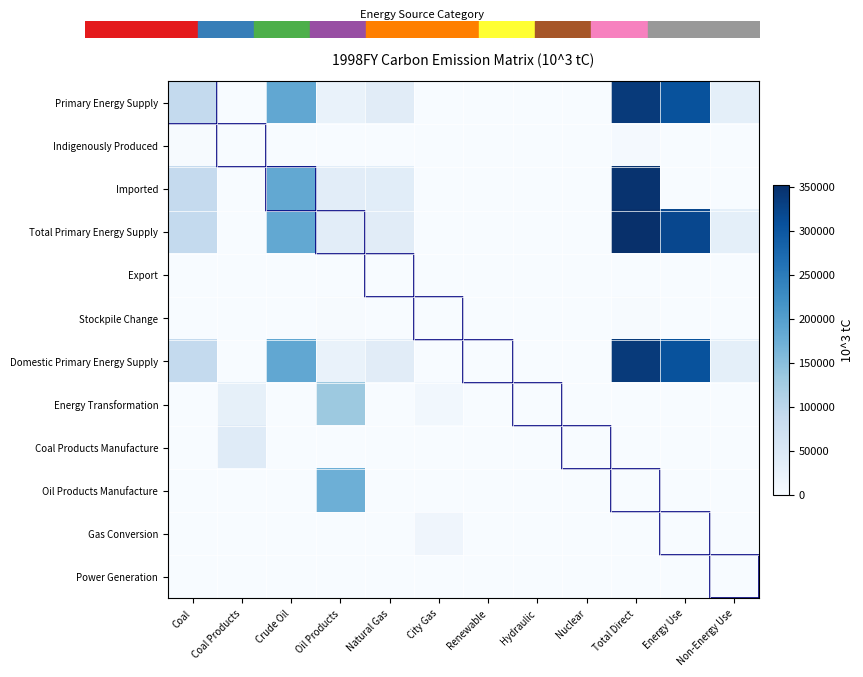

What is the spread (max minus min) of values at Crude Oil?

196513.5